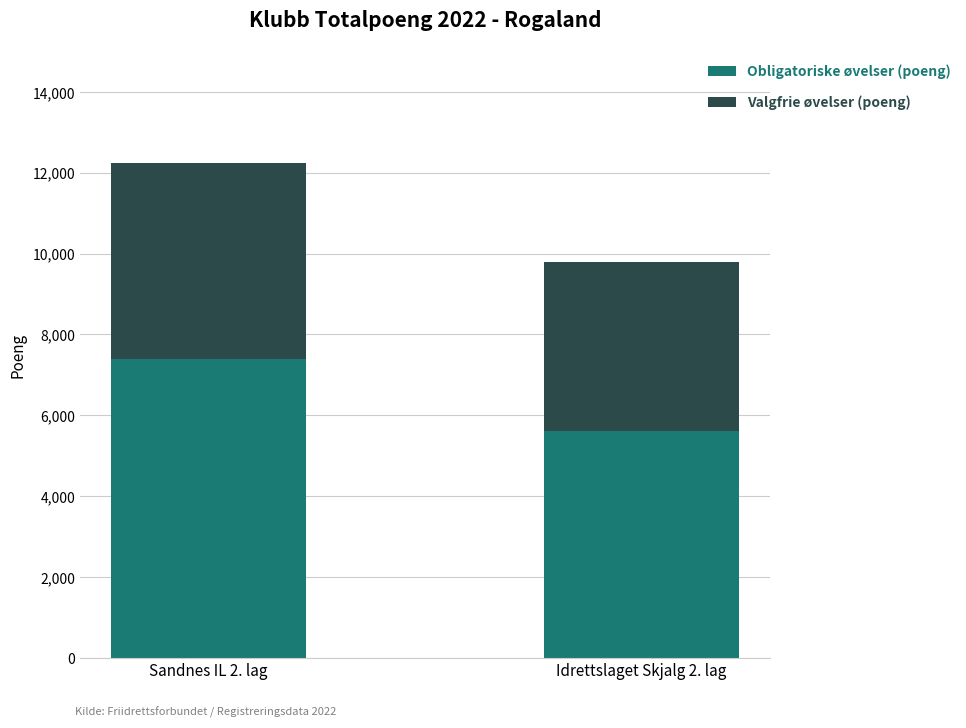

At which category is the sum across all series the highest?

Sandnes IL 2. lag